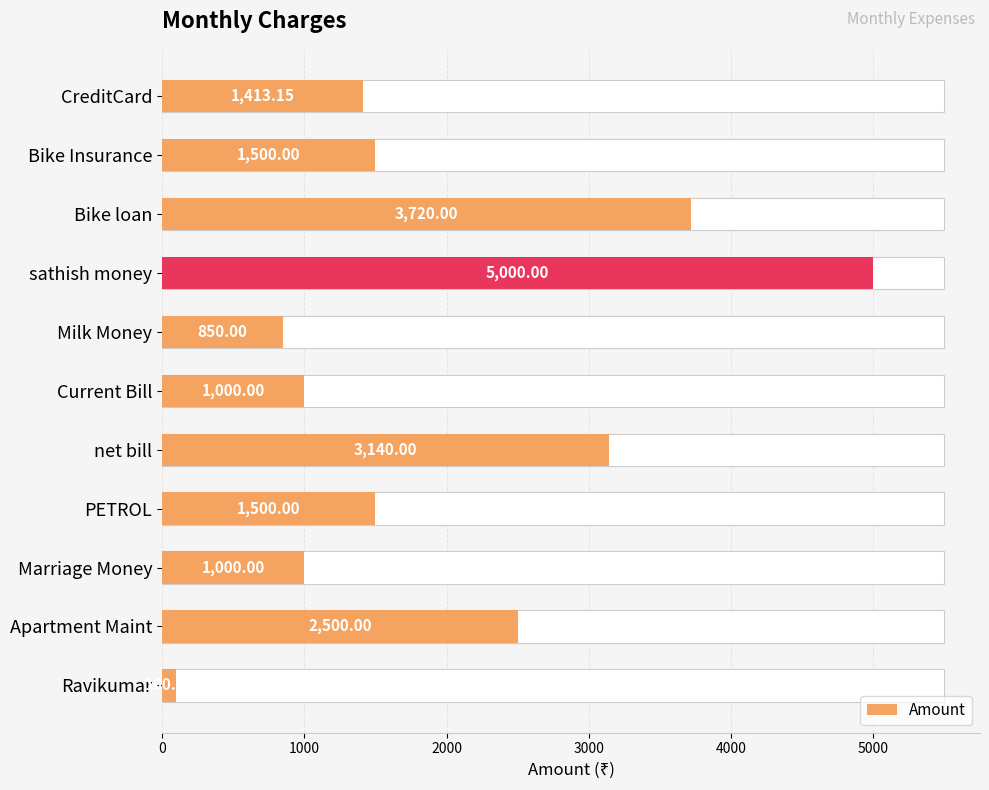

Reading left to right, transcribe all the data shown in this chart.

1413.2	1500.0	3720.0	5000.0	850.0	1000.0	3140.0	1500.0	1000.0	2500.0	100.0